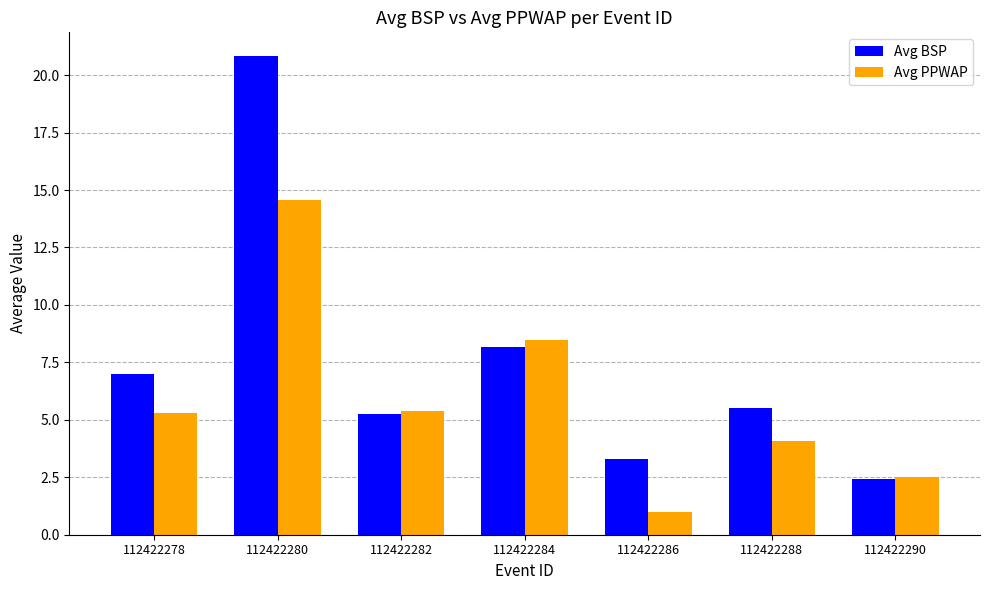

Which series changed the most between 112422284 and 112422288?

Avg PPWAP